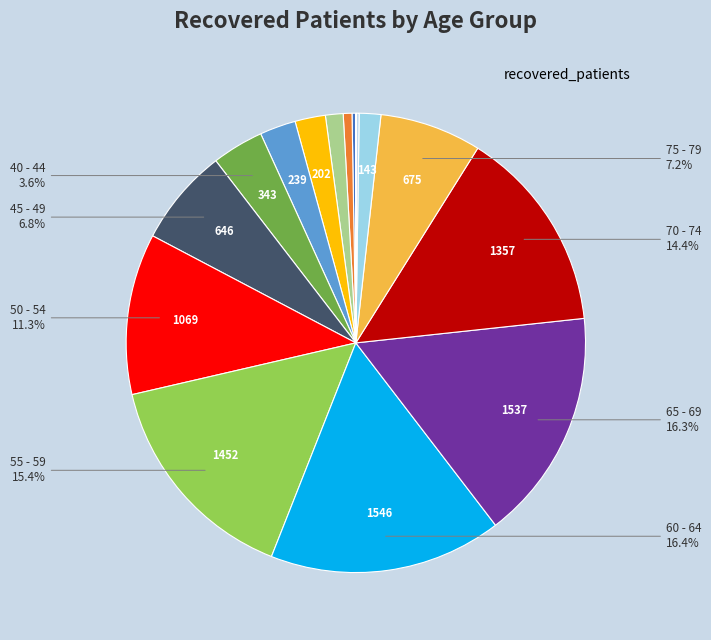

Which category has the biggest portion of the pie?

60 - 64